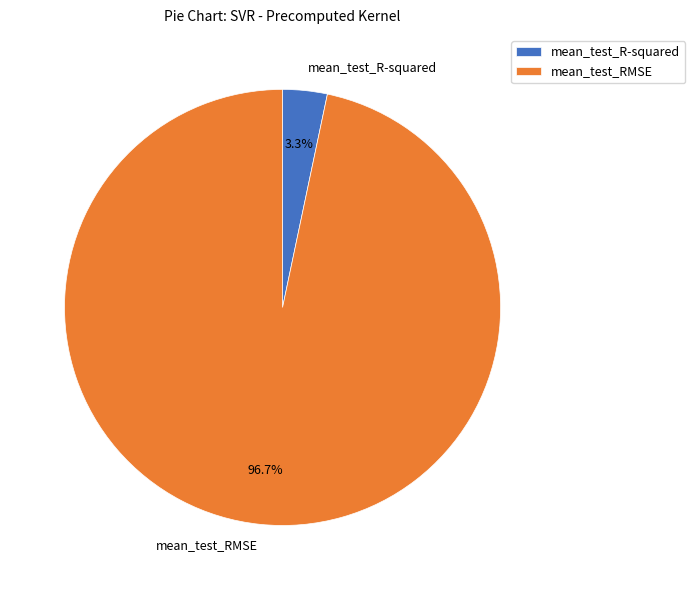

How many slices are in this pie chart?

2